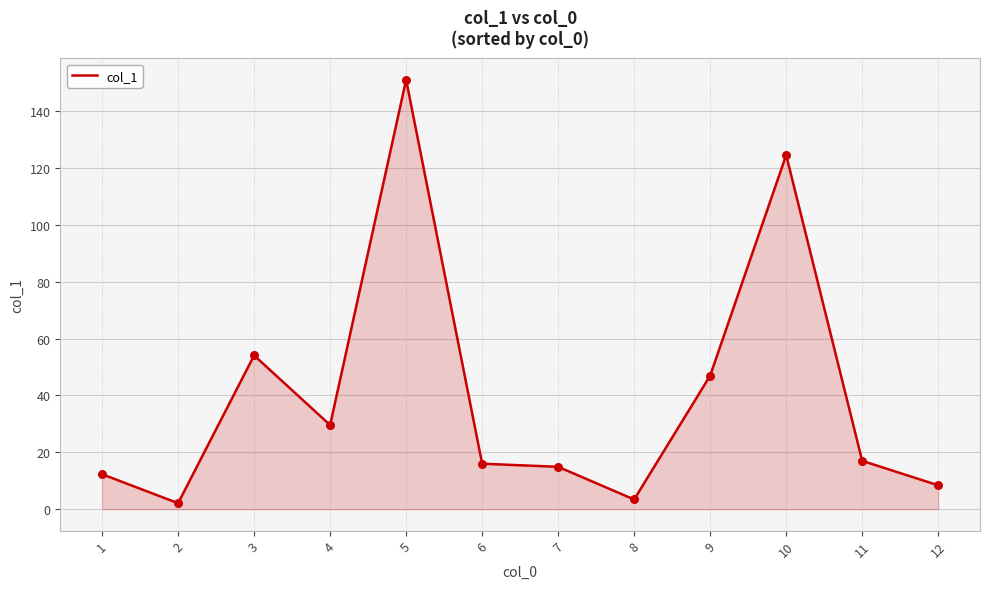

Between 3 and 11, which is larger?

3